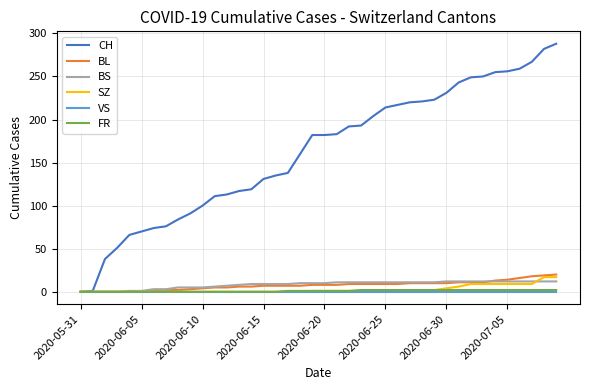

What is the greatest value displayed?

288